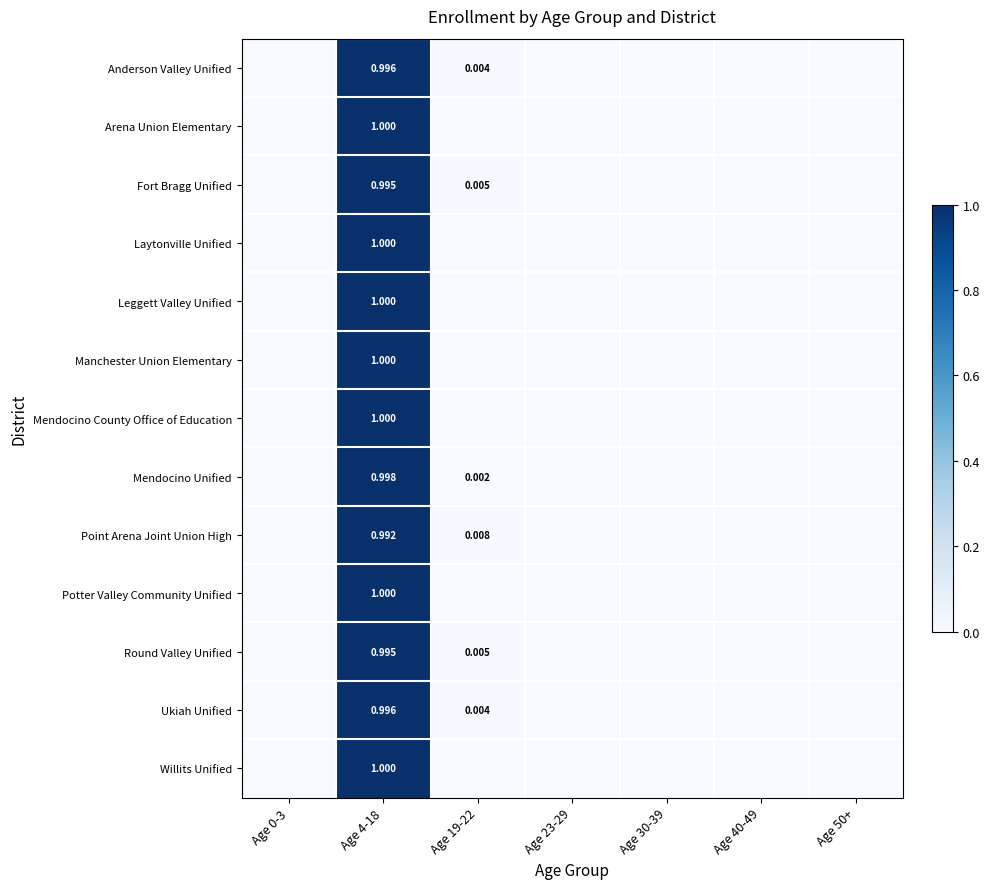

What is the highest value of the Manchester Union Elementary series?

1.0